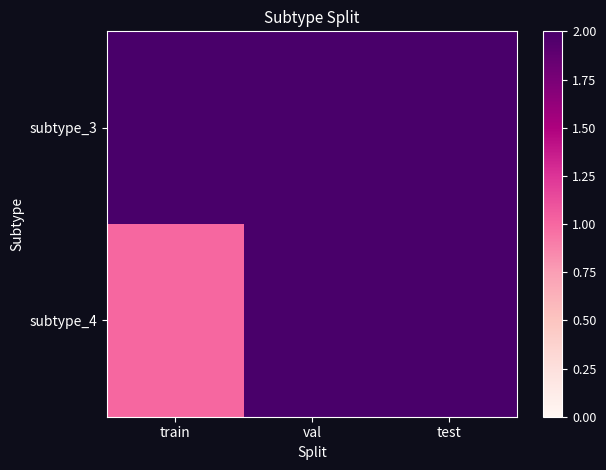

Between train and test, which series saw the biggest shift?

subtype_4